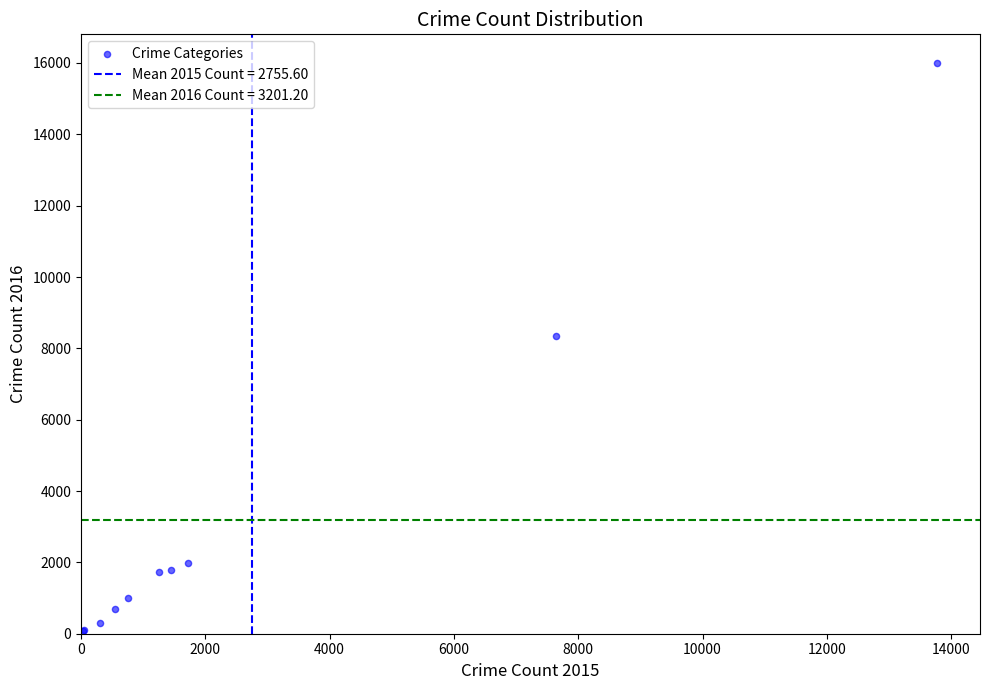

What Y value in the scatter plot is closest to 8038?

8341